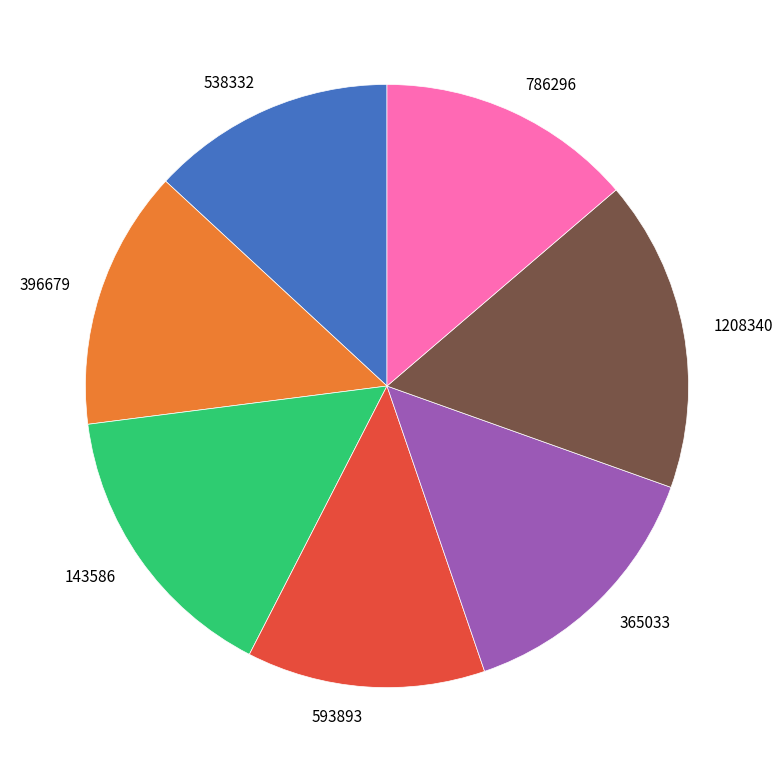

Between 396679 and 143586, which is larger?

143586